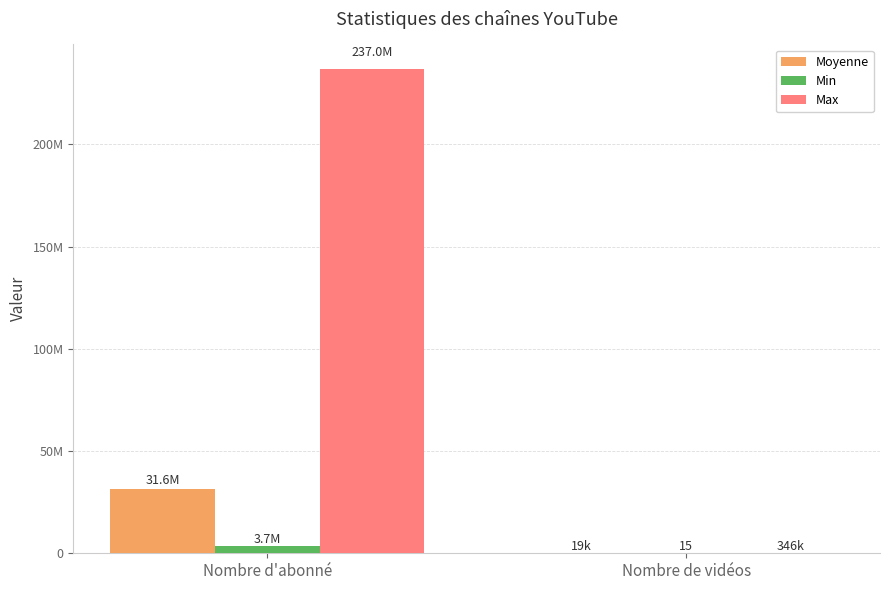

Rank the series at Nombre de vidéos from lowest to highest value.

Min, Moyenne, Max